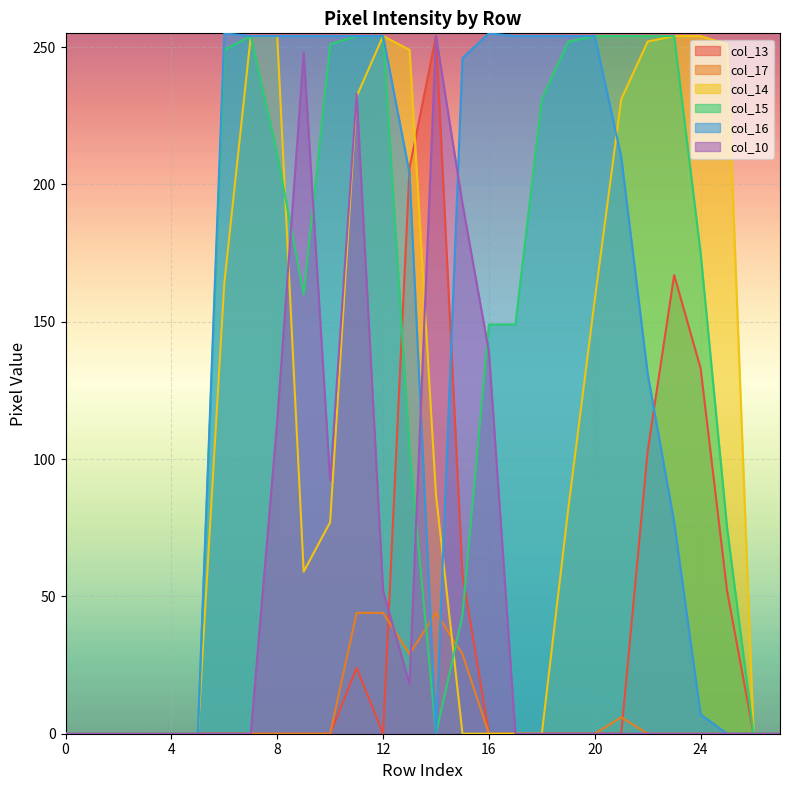

What is the sum of the col_10 values at 14 and 15?

447